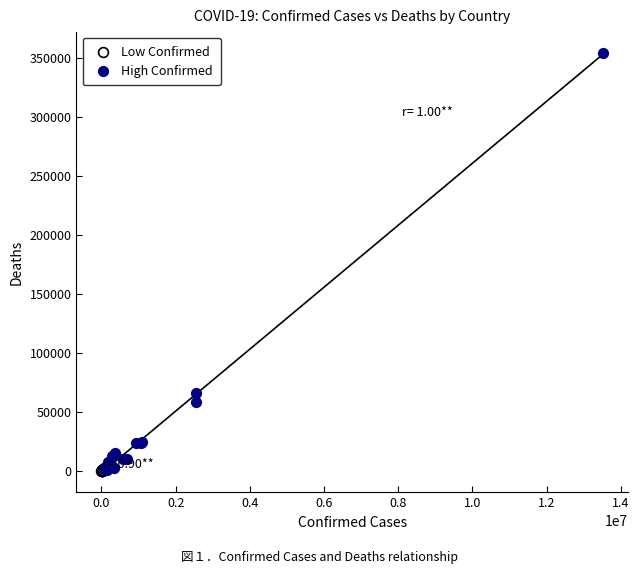

Which series has the widest spread of Y values?

High Confirmed